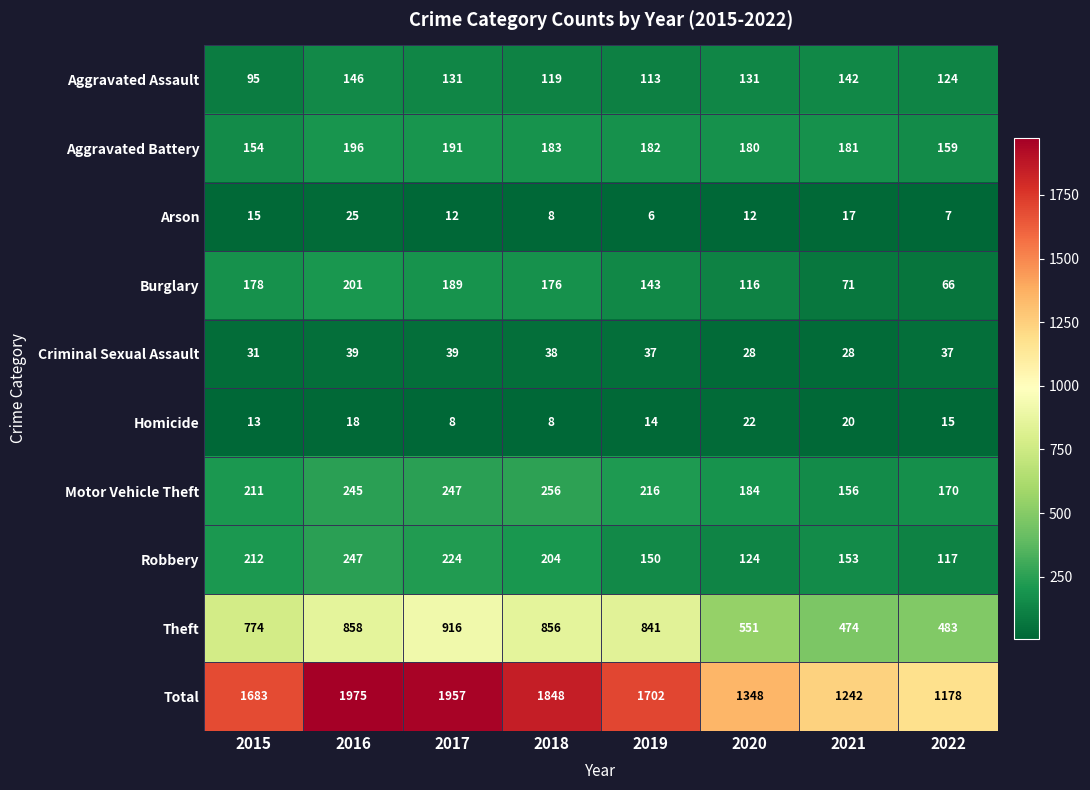

Which series changed the most between 2019 and 2022?

Total